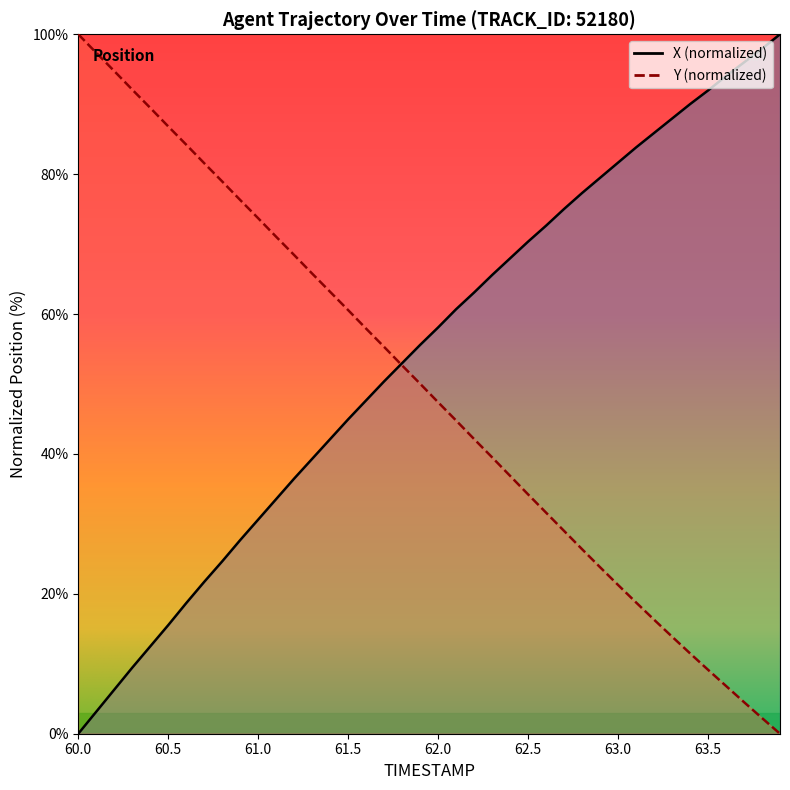

What is the label of the 1st point from the left?

60.0